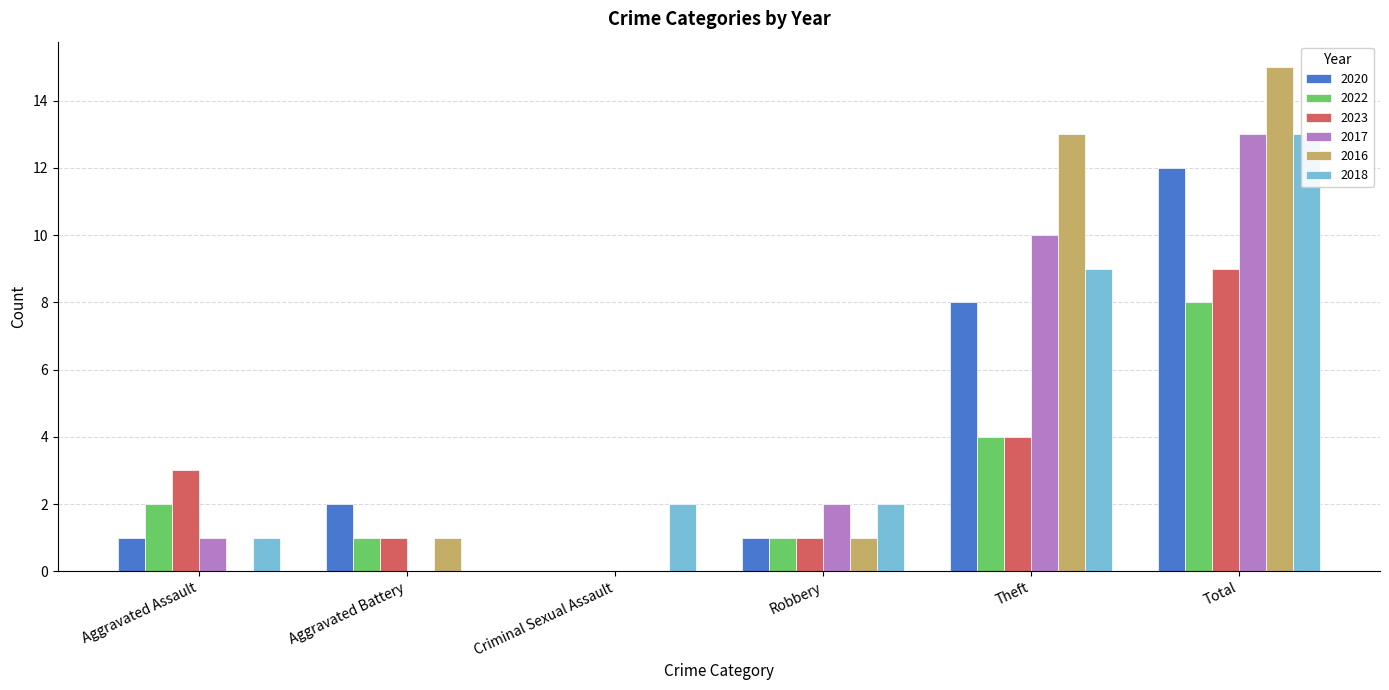

What is the sum of the 2020 values at Aggravated Battery and Theft?

10